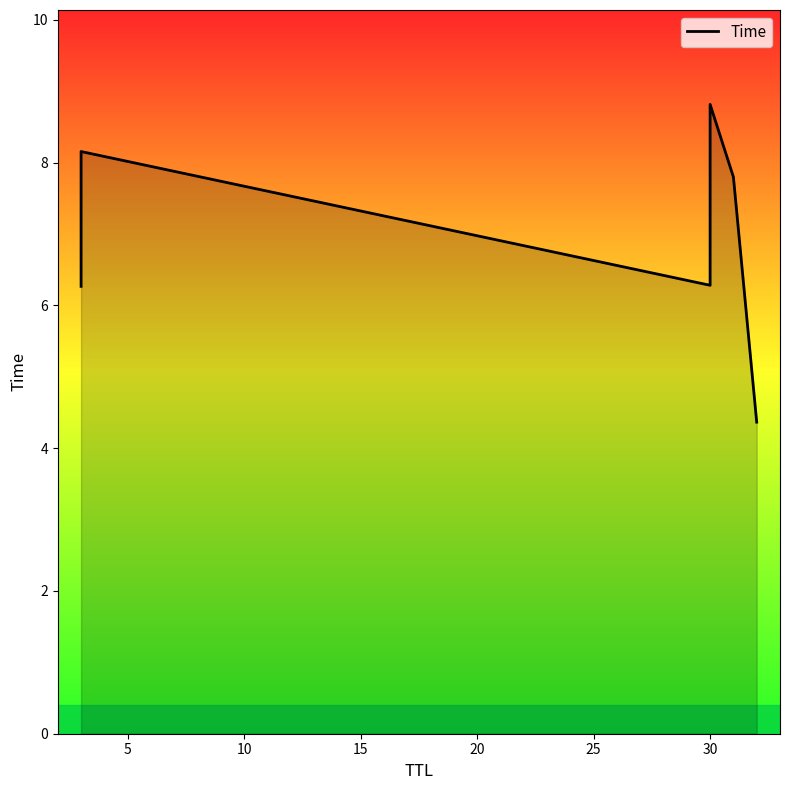

What is the sum of all values?

41.7